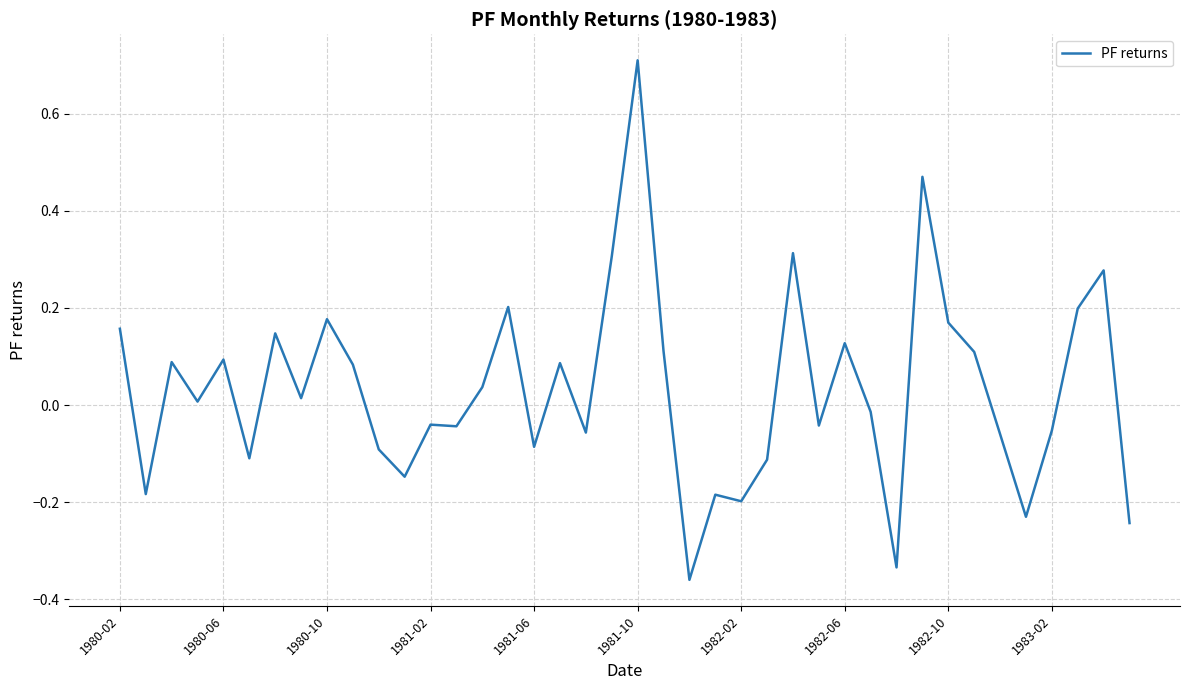

What is the greatest value displayed?

0.7